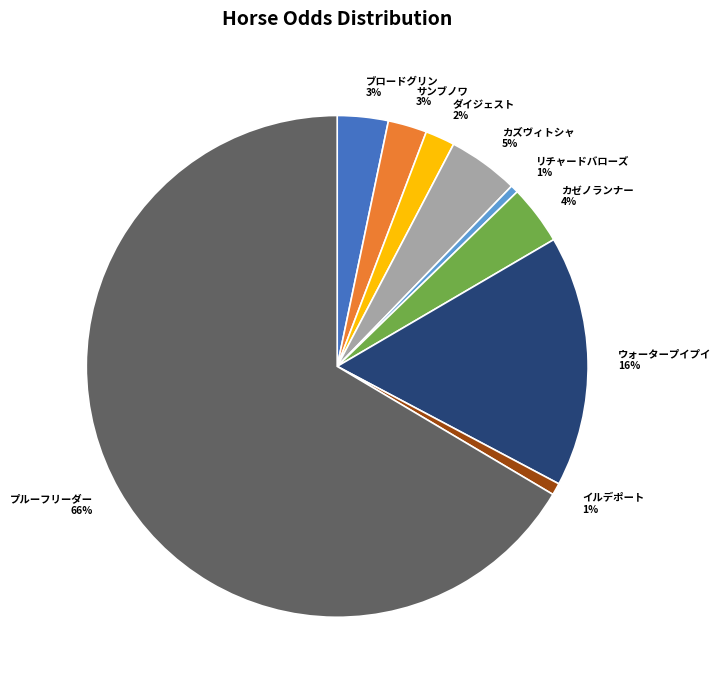

Do プルーフリーダー 66% and カゼノランナー 4% together represent more than half of the pie?

Yes